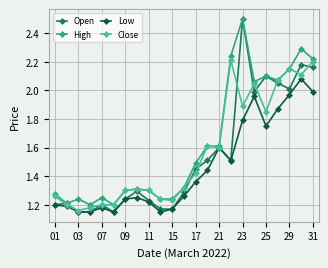

True or false: Low has more than 1 interior local peaks.

True